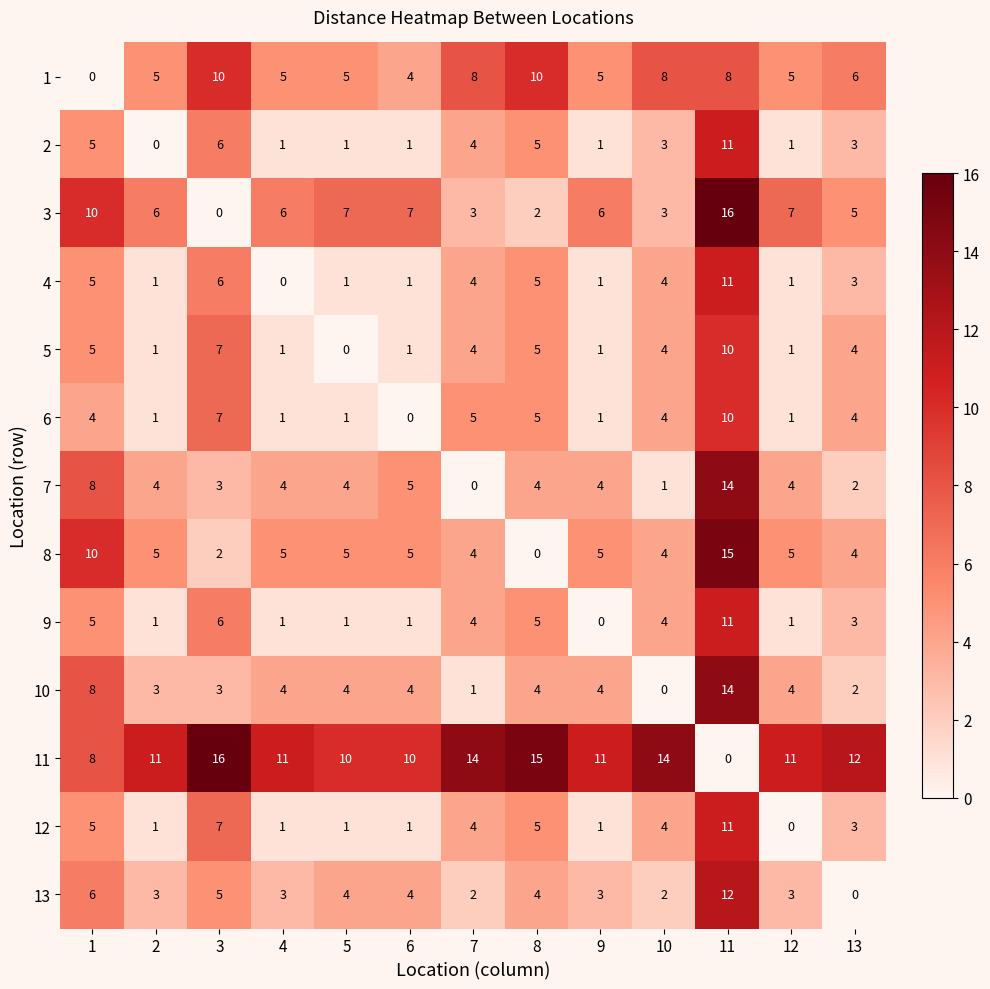

What is the greatest value displayed?

16